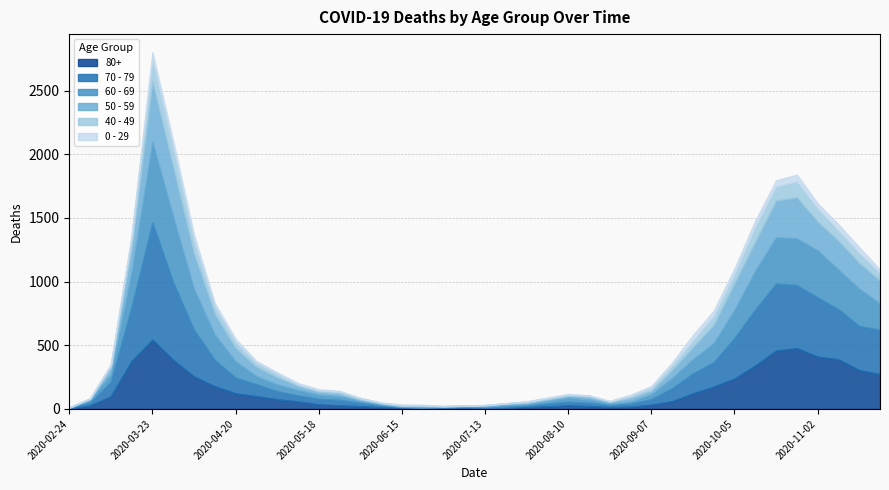

What is the sum of the 60 - 69 values at 2020-10-26 and 2020-02-24?

370